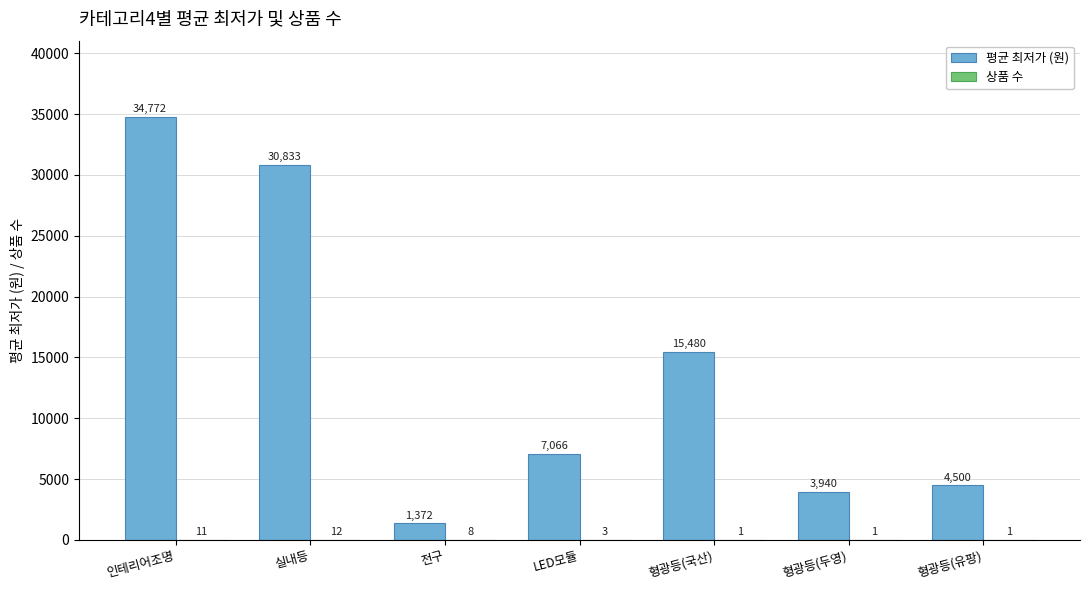

How many distinct data groups are displayed?

2